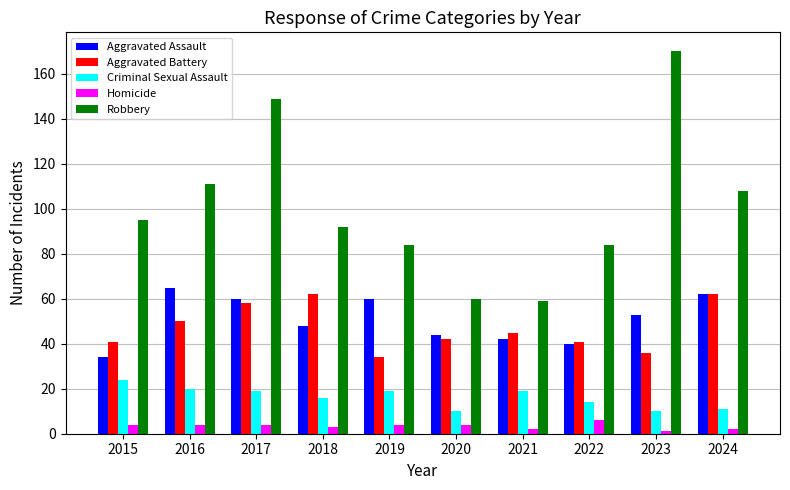

Rank the series by their maximum value, from highest to lowest.

Robbery, Aggravated Assault, Aggravated Battery, Criminal Sexual Assault, Homicide